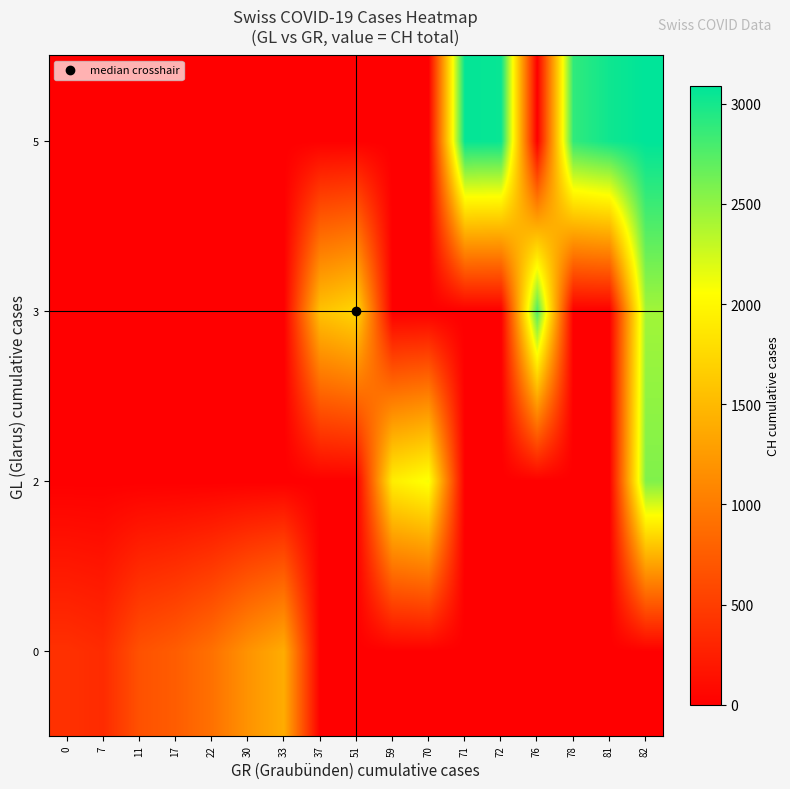

How many categories are shown in the chart?

17